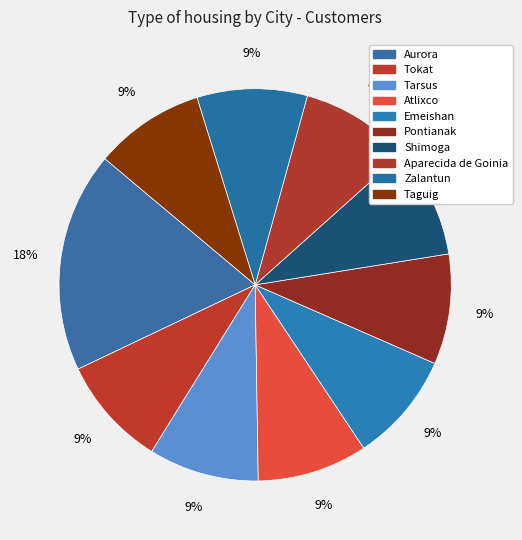

Rank the categories by value from lowest to highest.

Tokat, Tarsus, Atlixco, Emeishan, Pontianak, Shimoga, Aparecida de Goinia, Zalantun, Taguig, Aurora